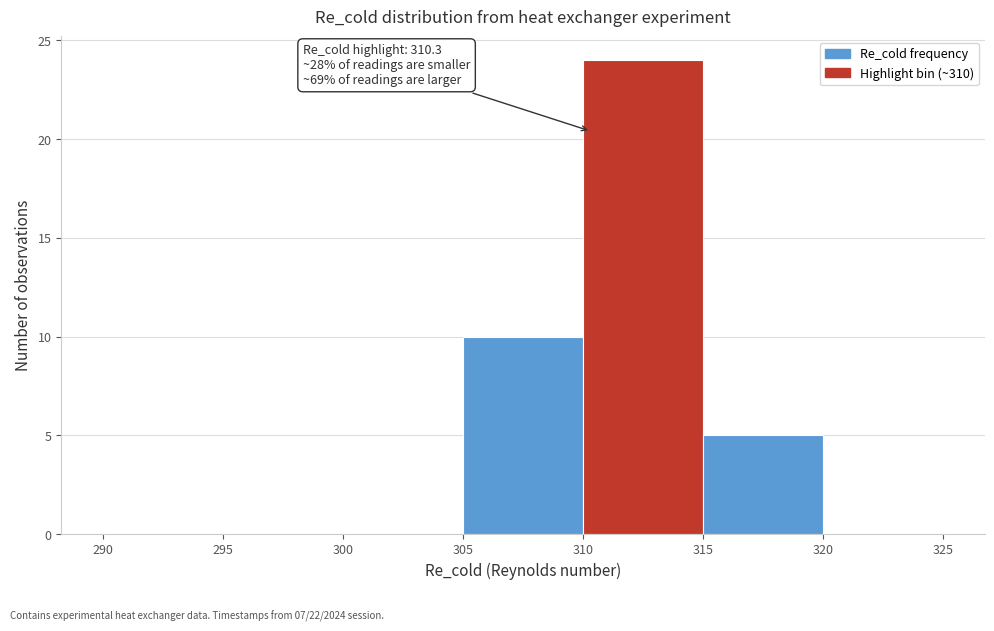

Over which range of the x-axis is the bar tallest?

310 to 315